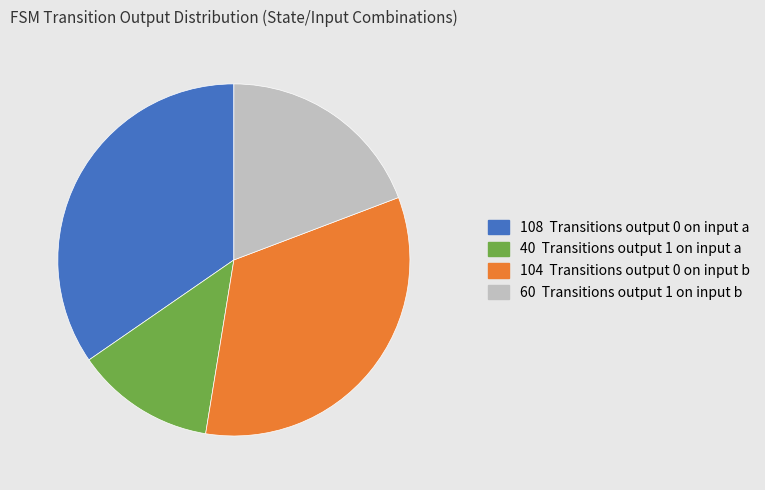

Is there a majority slice in this chart?

No